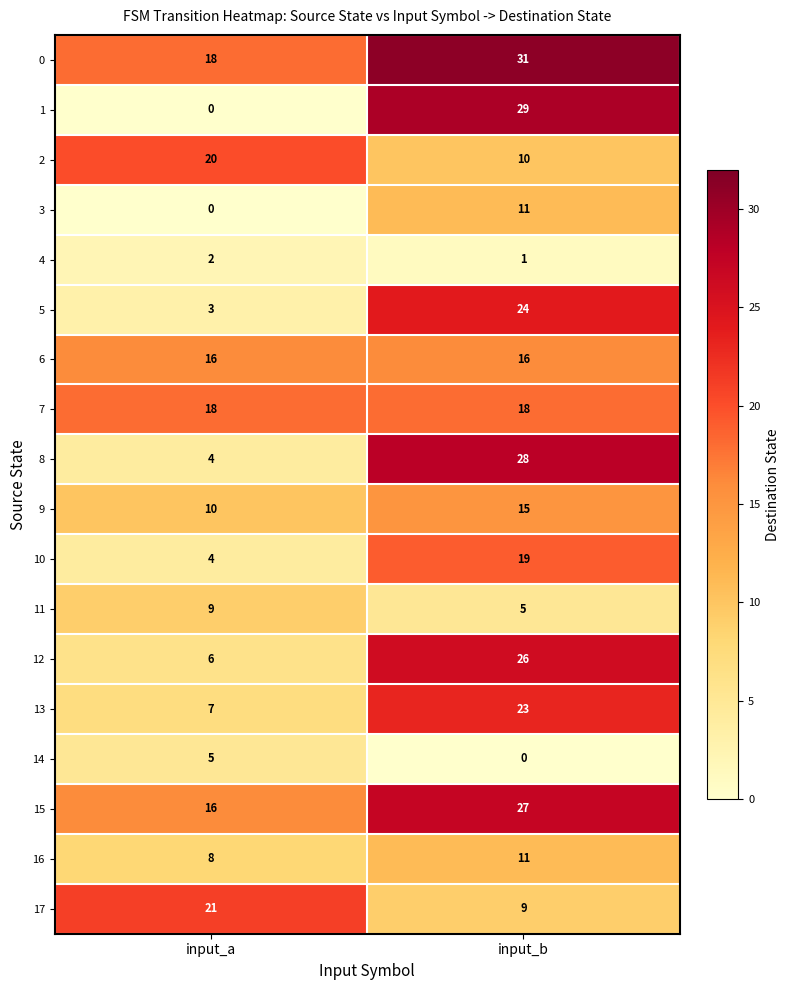

Read the 3 value at input_b, to the nearest 10.

10